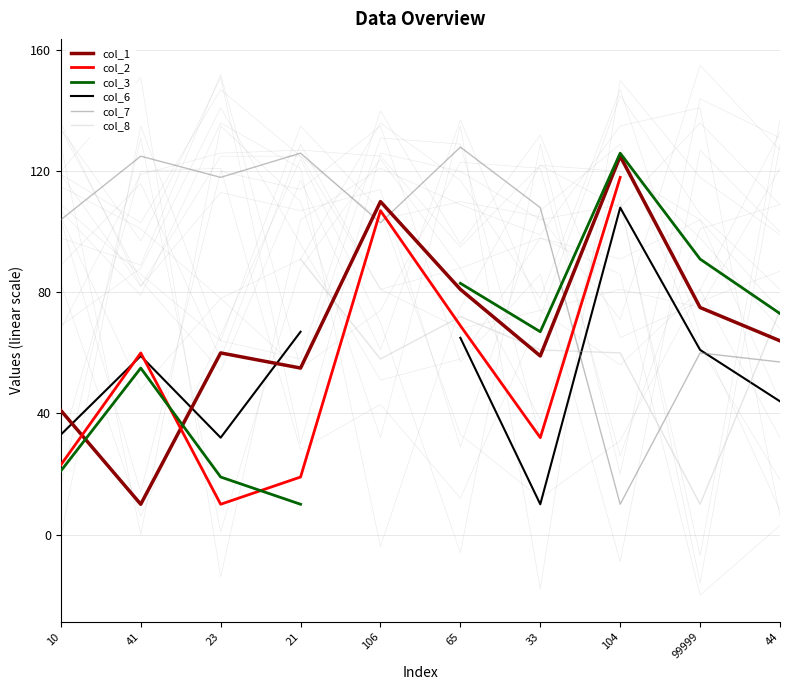

Between which two adjacent categories do col_8 and col_3 first intersect?

99999 and 44